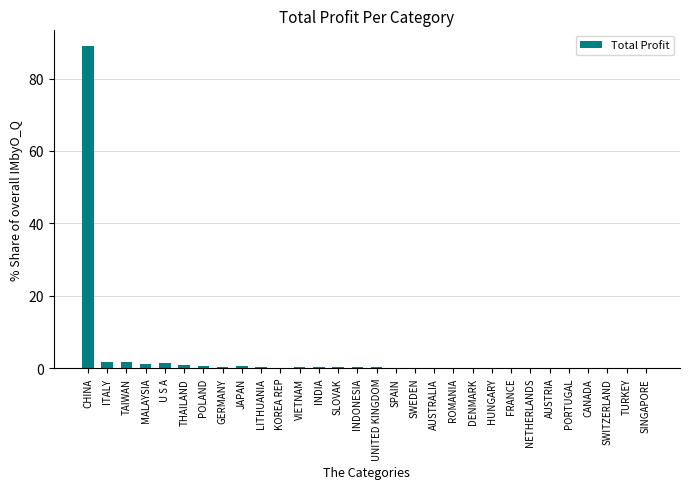

What is the maximum value shown in the chart?

88.9